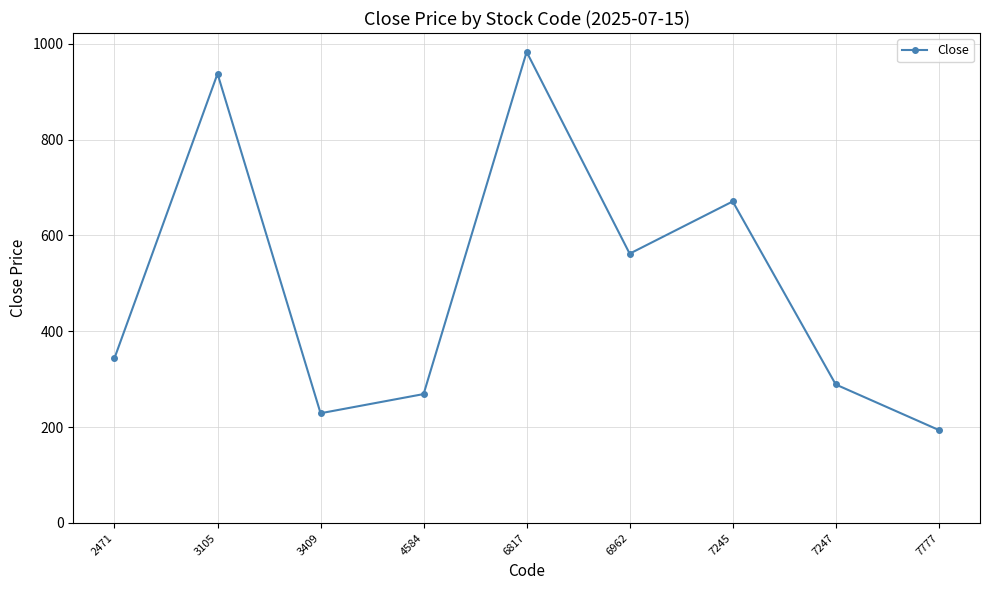

Which label corresponds to the smallest value in the chart?

7777